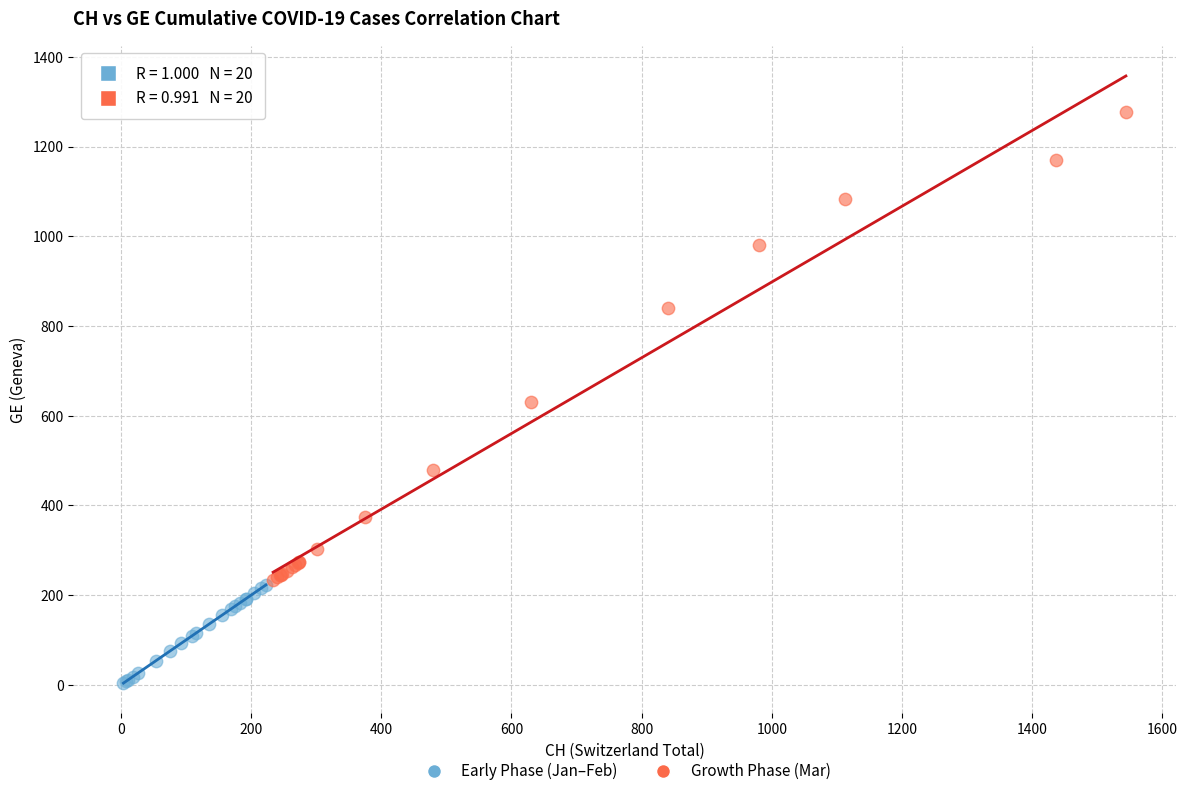

Which series reaches the maximum Y coordinate?

Growth Phase (Mar)